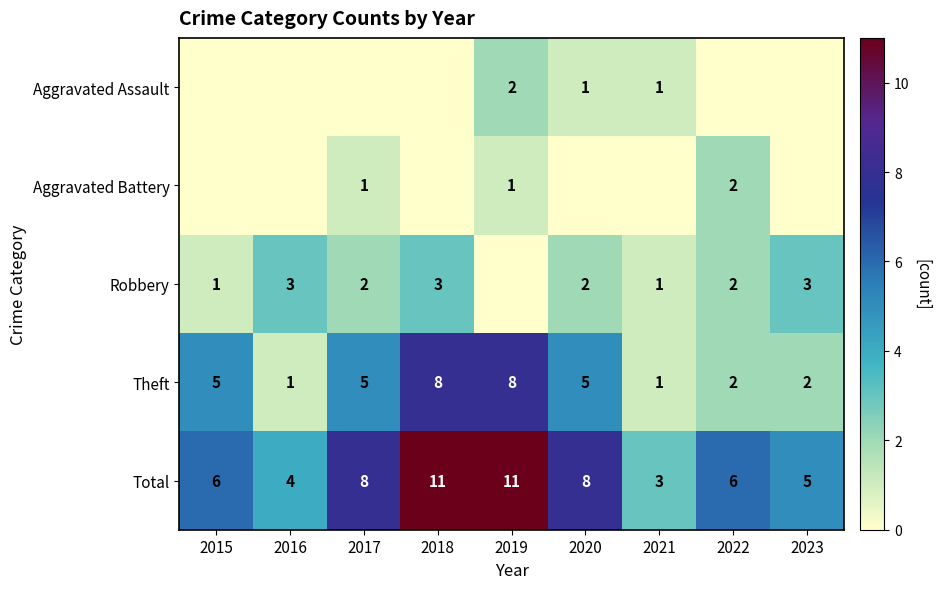

The Aggravated Battery series shows 3 at 2022. True or false?

False